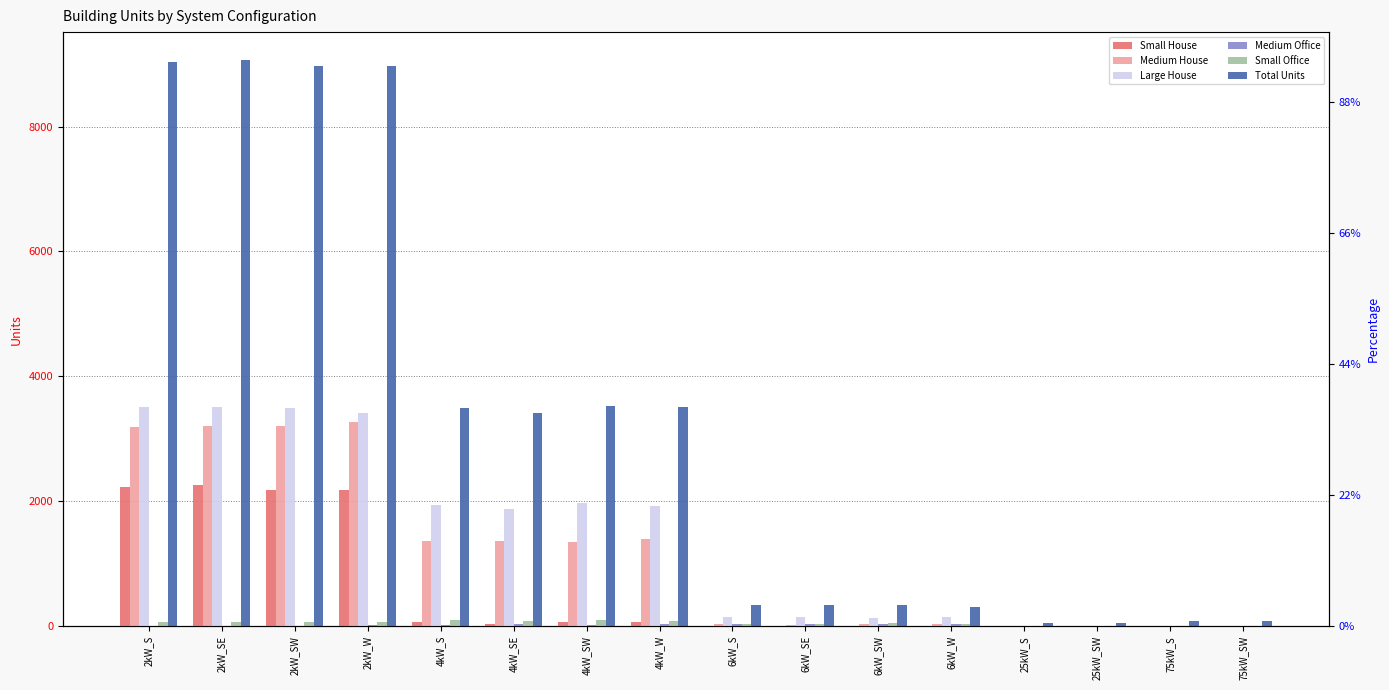

What are all the series names shown in the legend?

Small House, Medium House, Large House, Medium Office, Small Office, Total Units